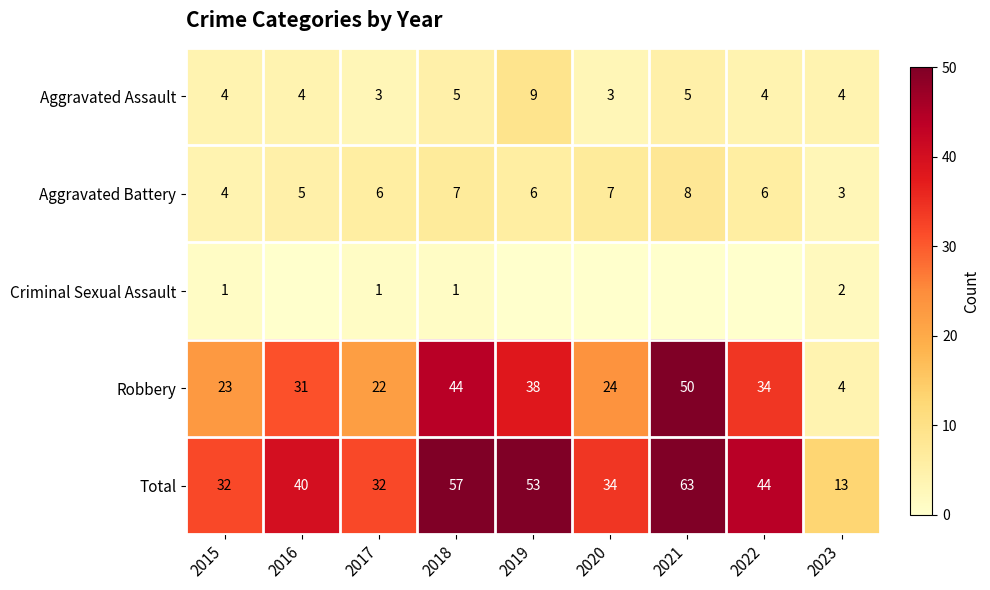

What is the sum of all Total values?

368